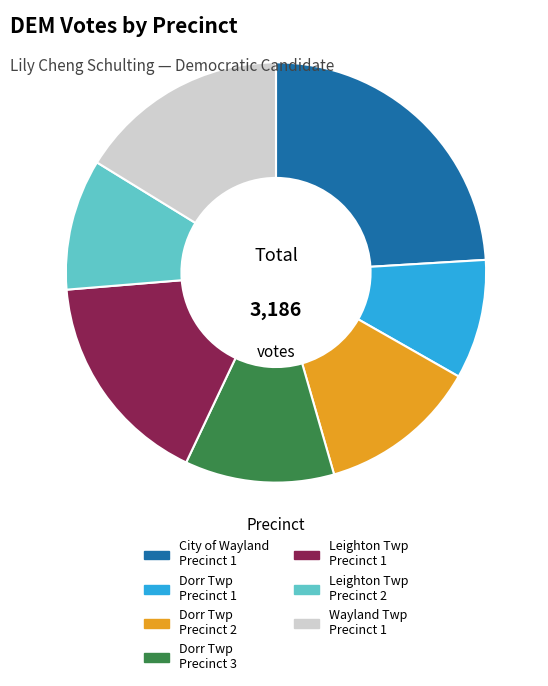

Is there a majority slice in this chart?

No